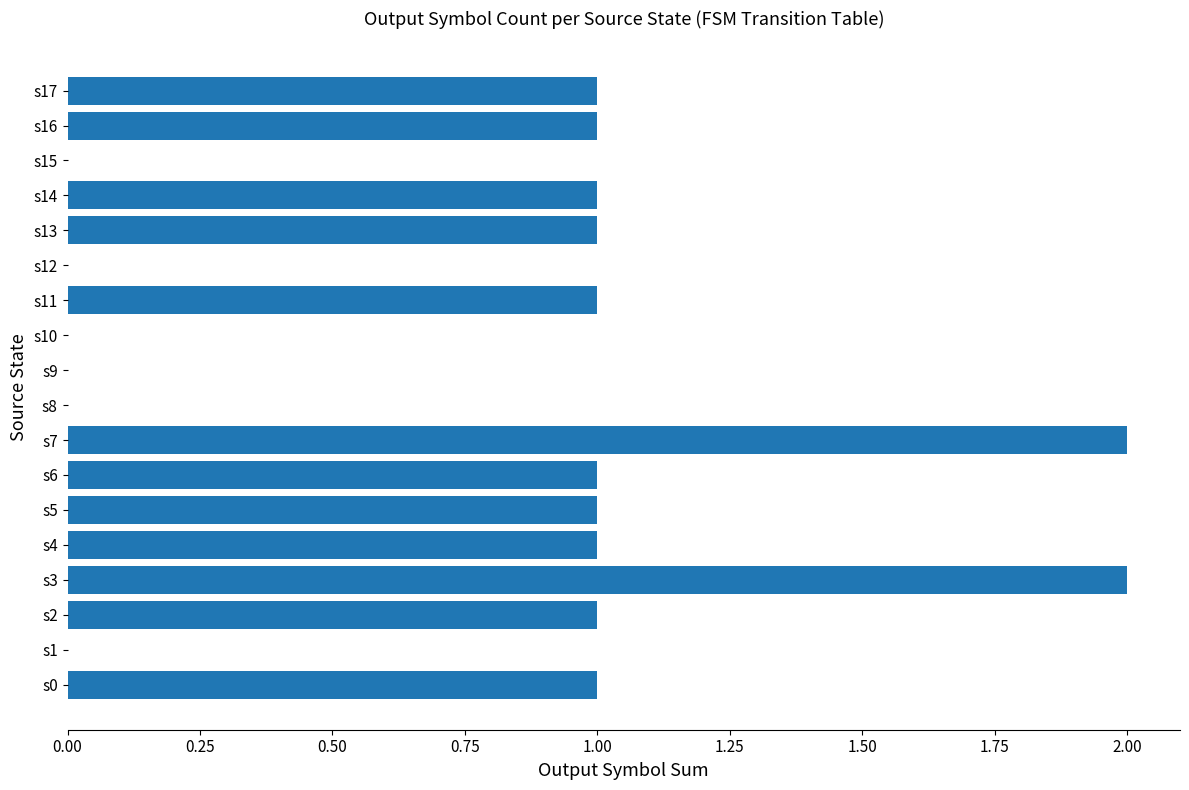

The value at s17 is 2. True or false?

False